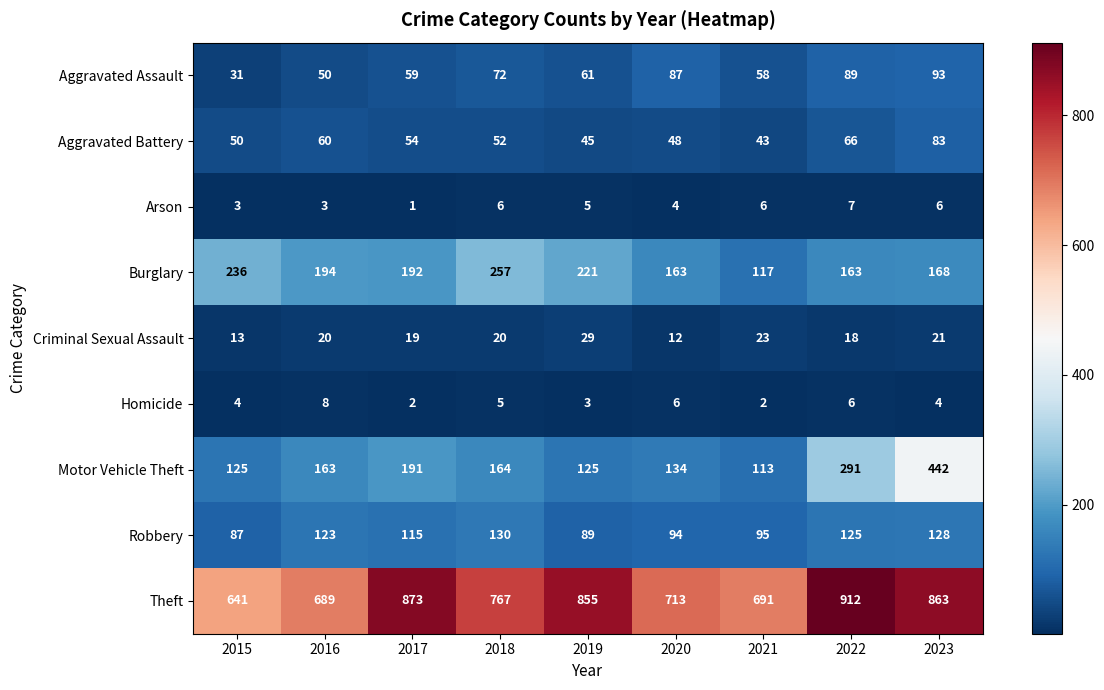

What is the difference between the highest and lowest values at 2019?

852